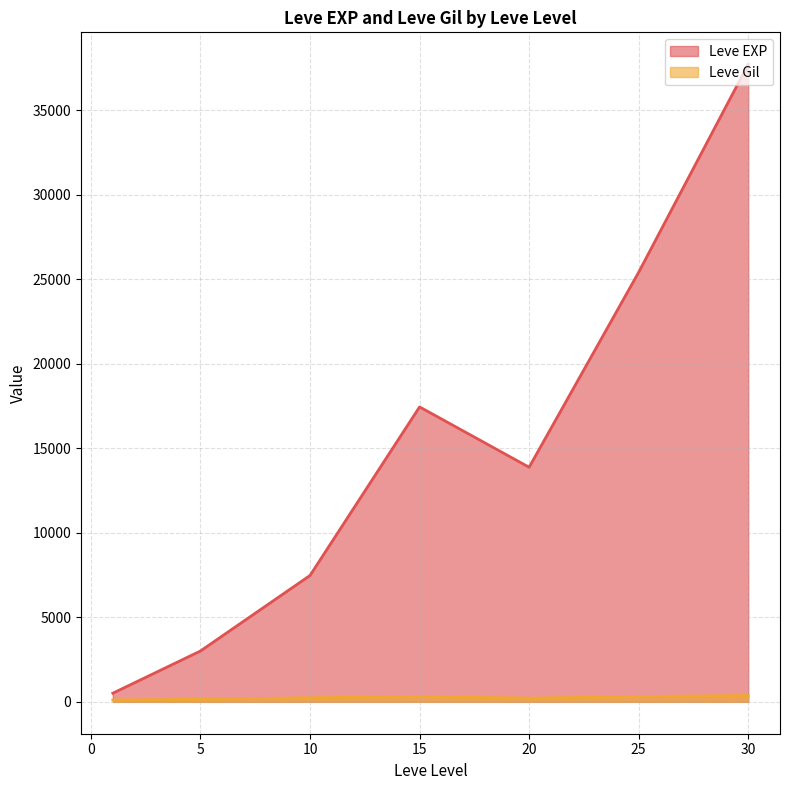

How many categories are shown in the chart?

7